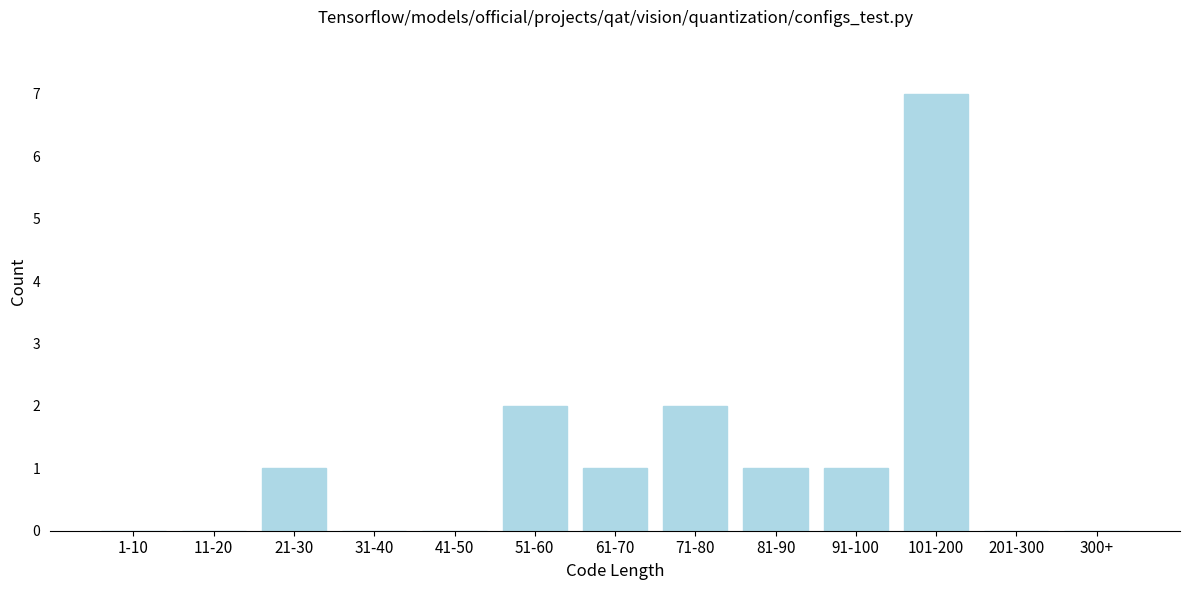

Reading right to left, transcribe all the data shown in this chart.

300+=0	201-300=0	101-200=7	91-100=1	81-90=1	71-80=2	61-70=1	51-60=2	41-50=0	31-40=0	21-30=1	11-20=0	1-10=0